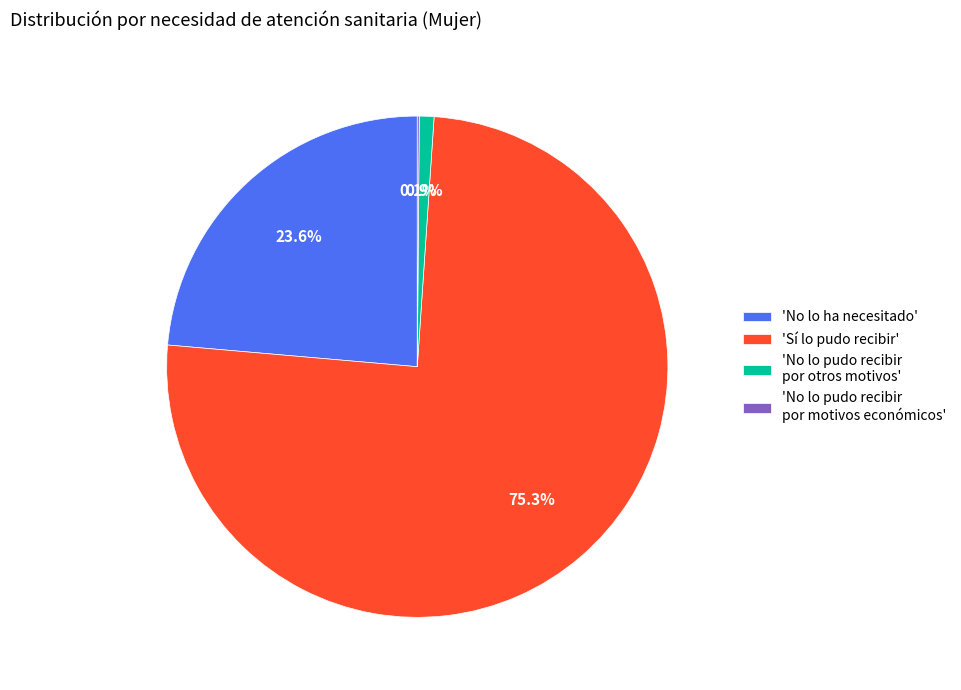

What portion of the pie excludes 'No lo ha necesitado'?

76.4%